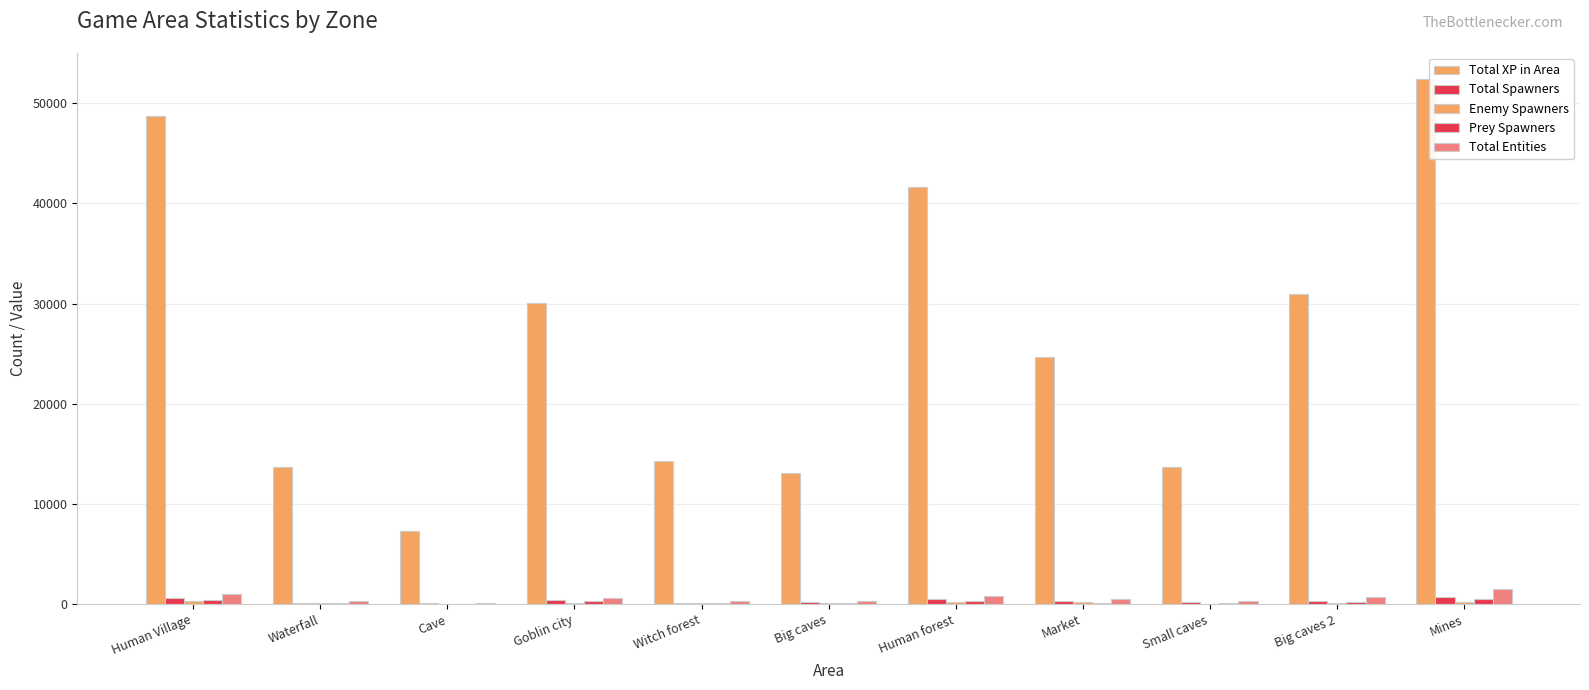

Which category has the lowest value across all series?

Cave